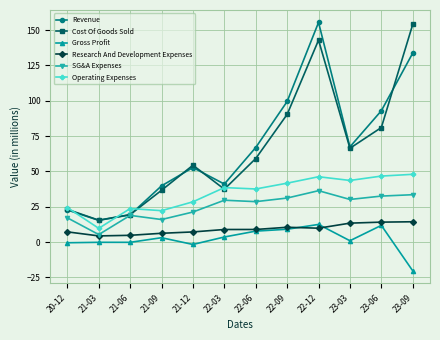

At which label does Cost Of Goods Sold first exceed 59?

22-06